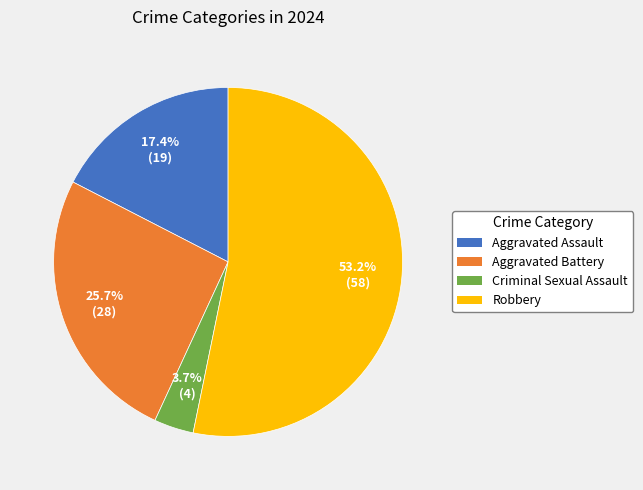

To the nearest percent, what portion does Aggravated Assault represent?

17%